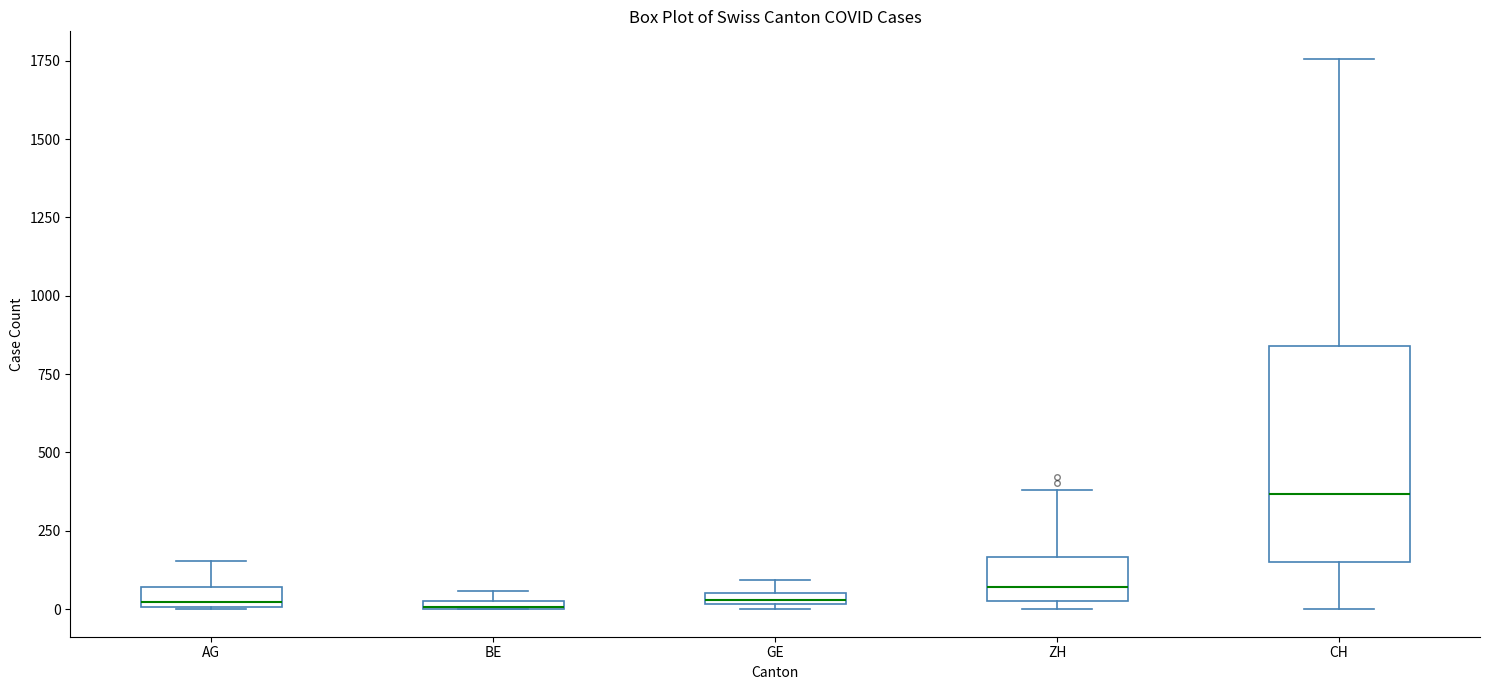

Which box is the tallest, from its lower edge to its upper edge?

CH